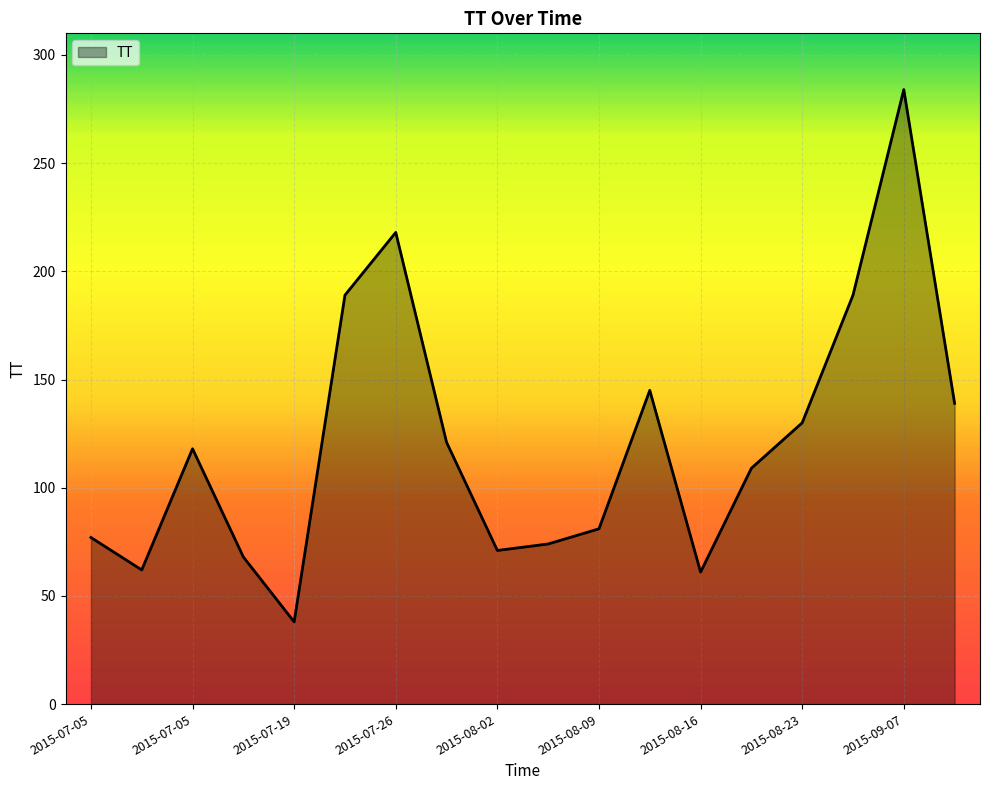

What is the maximum value shown in the chart?

284